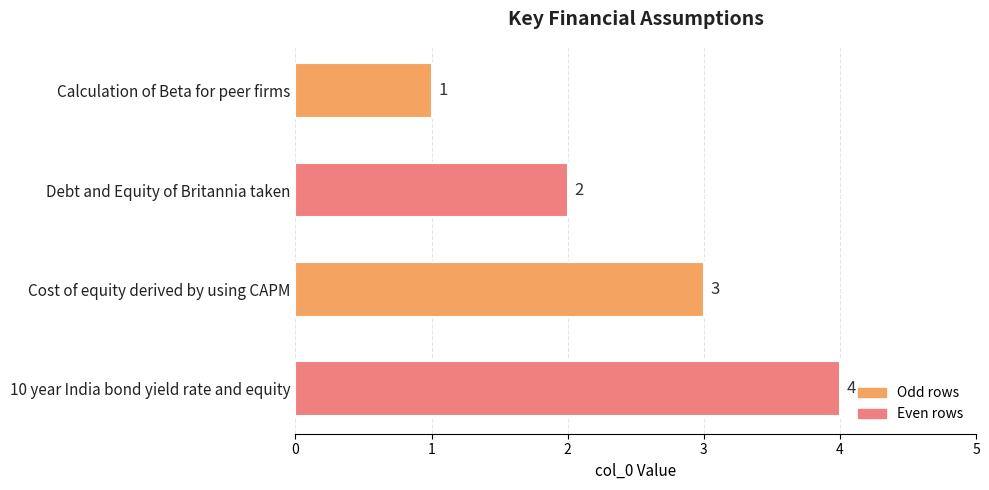

Is it true that the value at Debt and Equity of Britannia taken is 2?

True